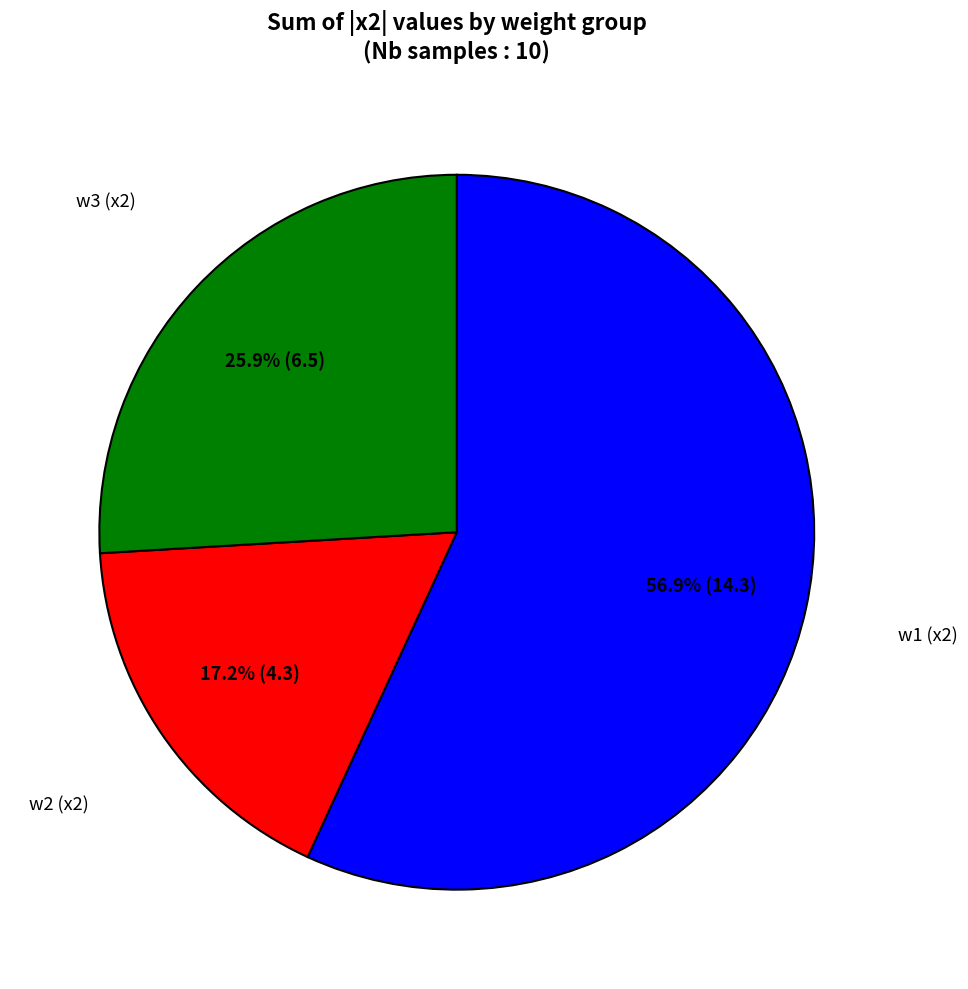

Does any single category account for the majority?

Yes